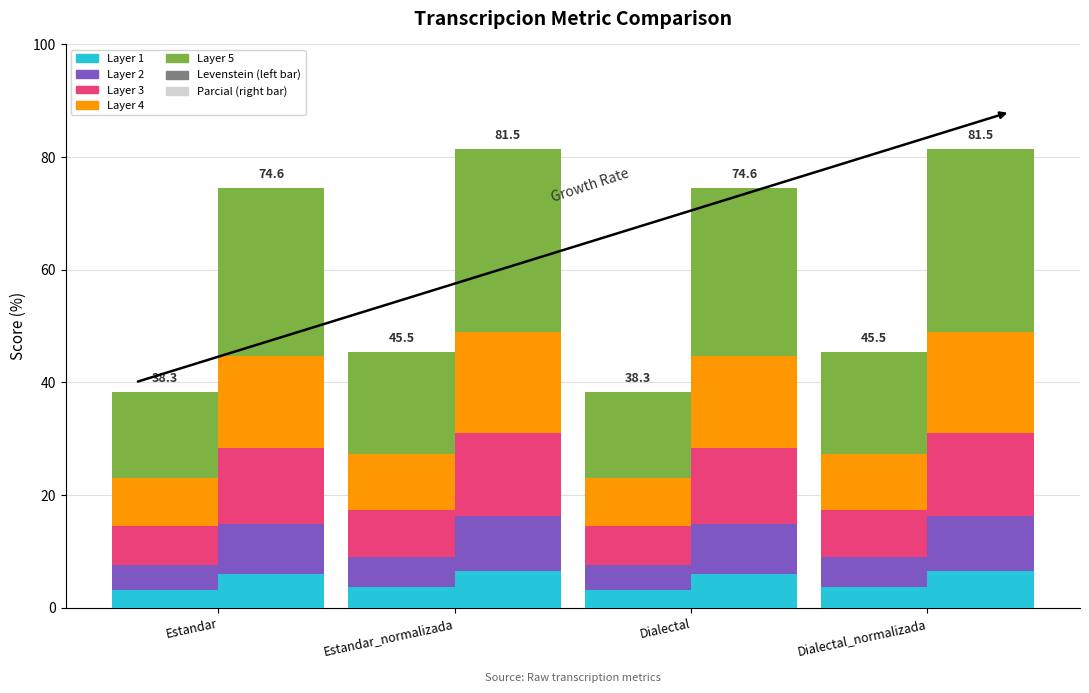

What is the difference between the highest and lowest values at Dialectal?

2.9